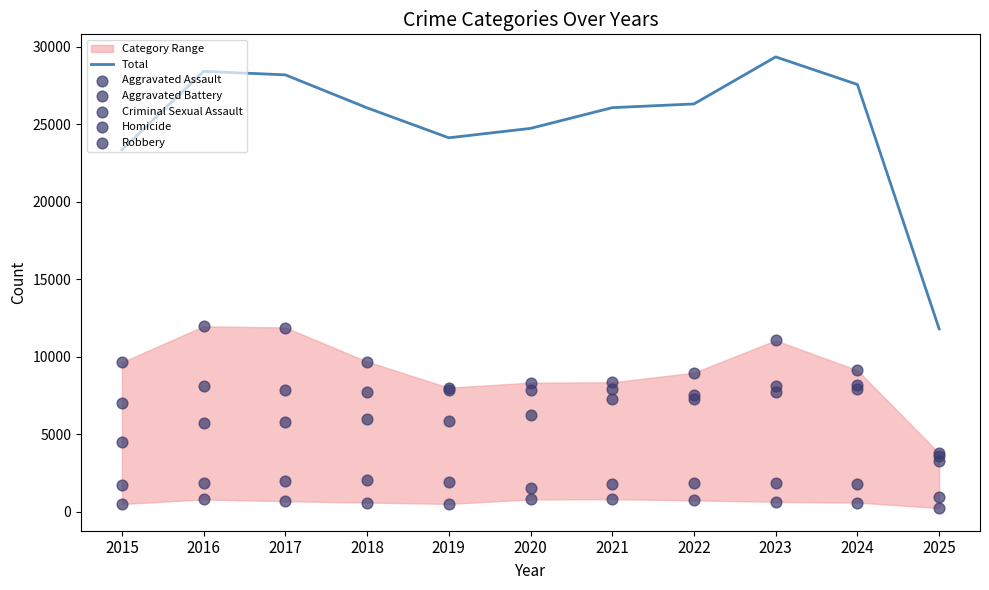

What is the total value across all series at 2022?

52616